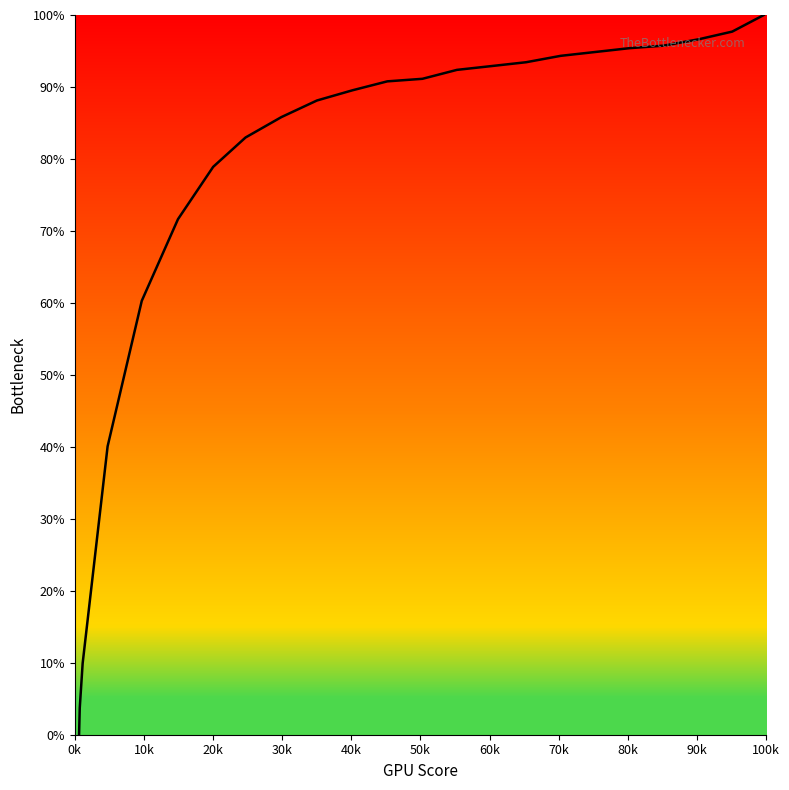

What is the maximum value shown in the chart?

100.0